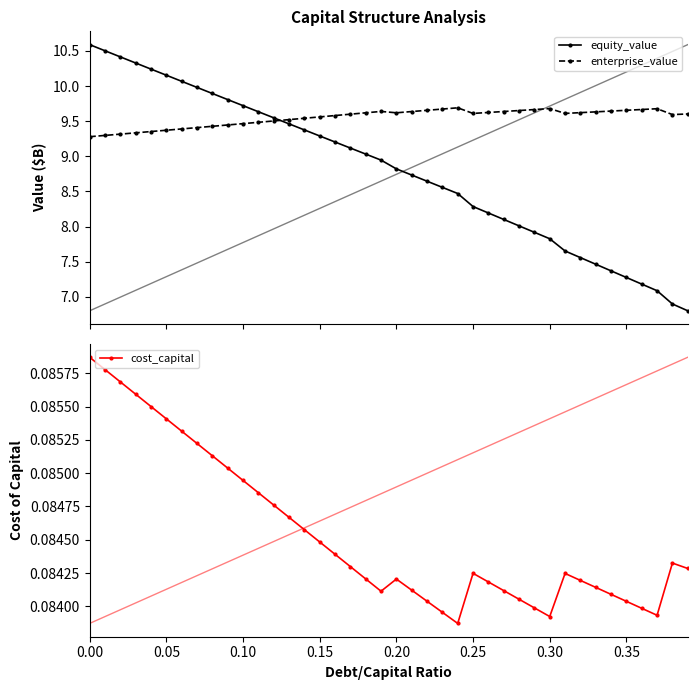

Count the cost_capital values in the range 0 to 1.

40